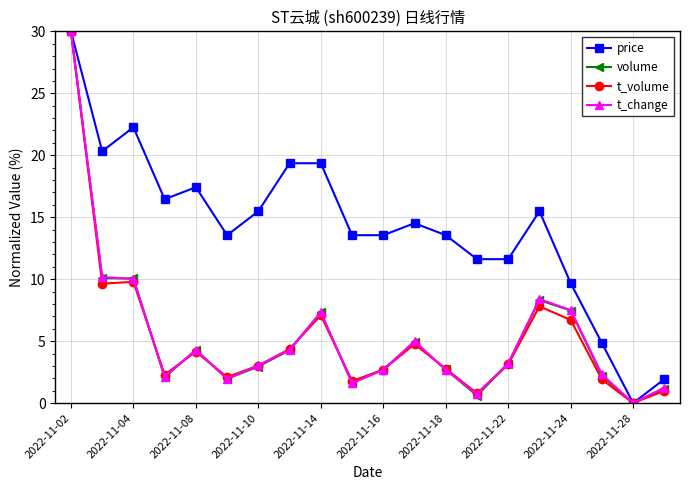

Which series has the largest total across all categories?

price